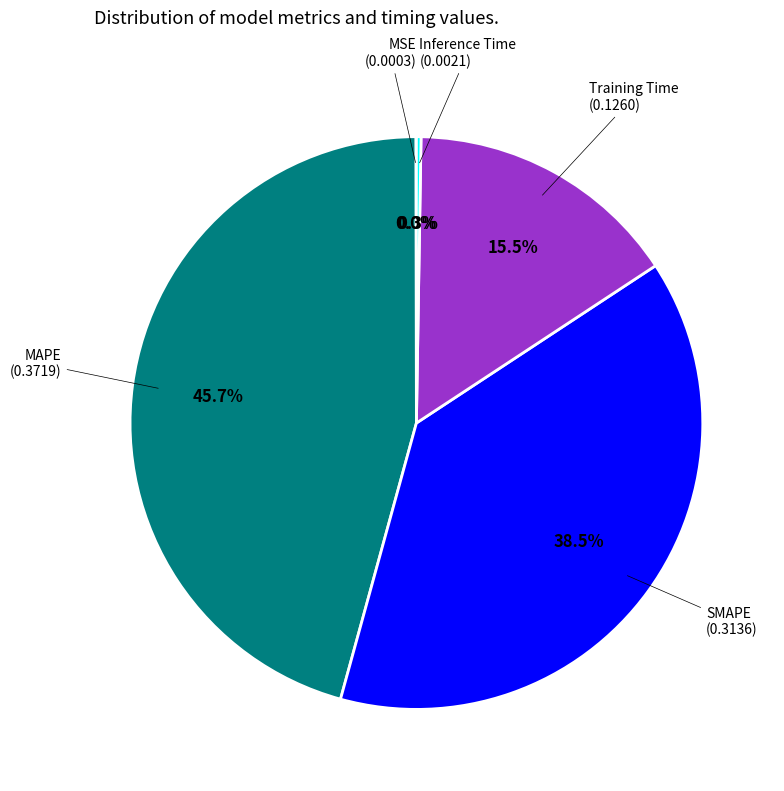

Is there a majority slice in this chart?

No